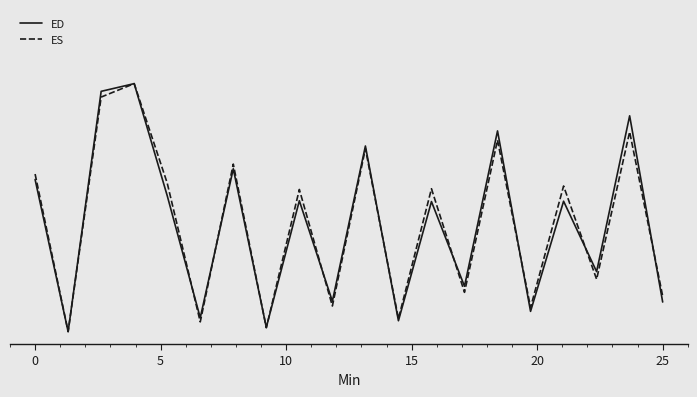

What are all the series names shown in the legend?

ED, ES